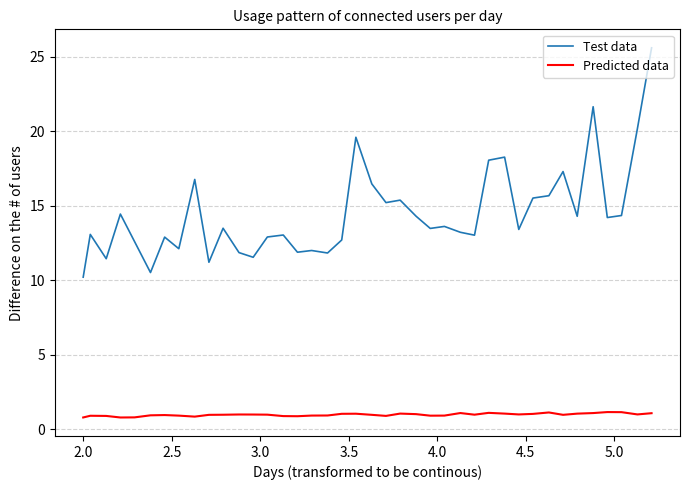

Which series has the largest range (max minus min)?

Test data